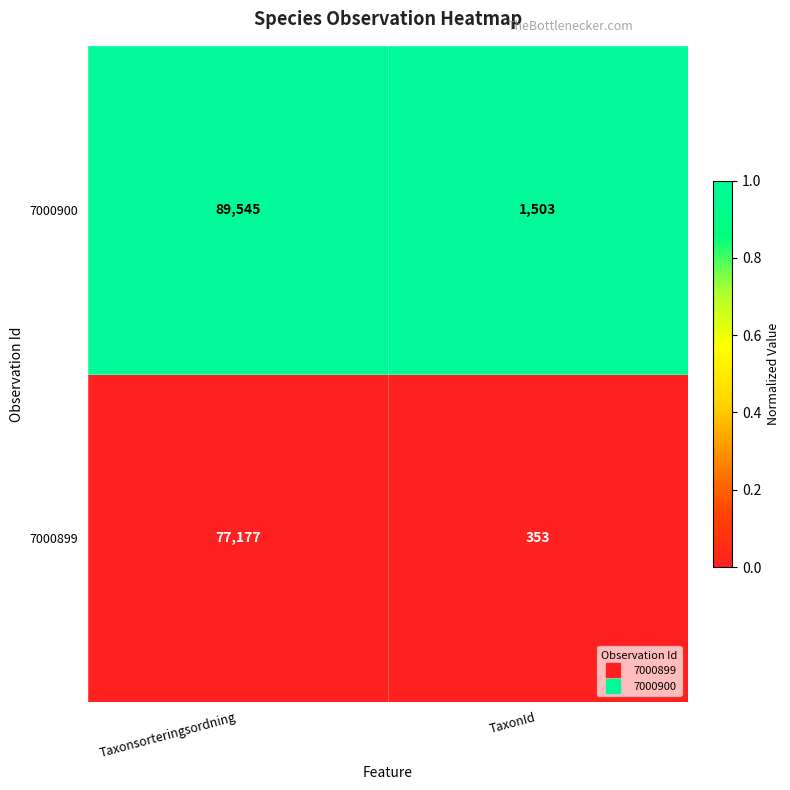

What is the sum of the 7000899 values at Taxonsorteringsordning and TaxonId?

77530